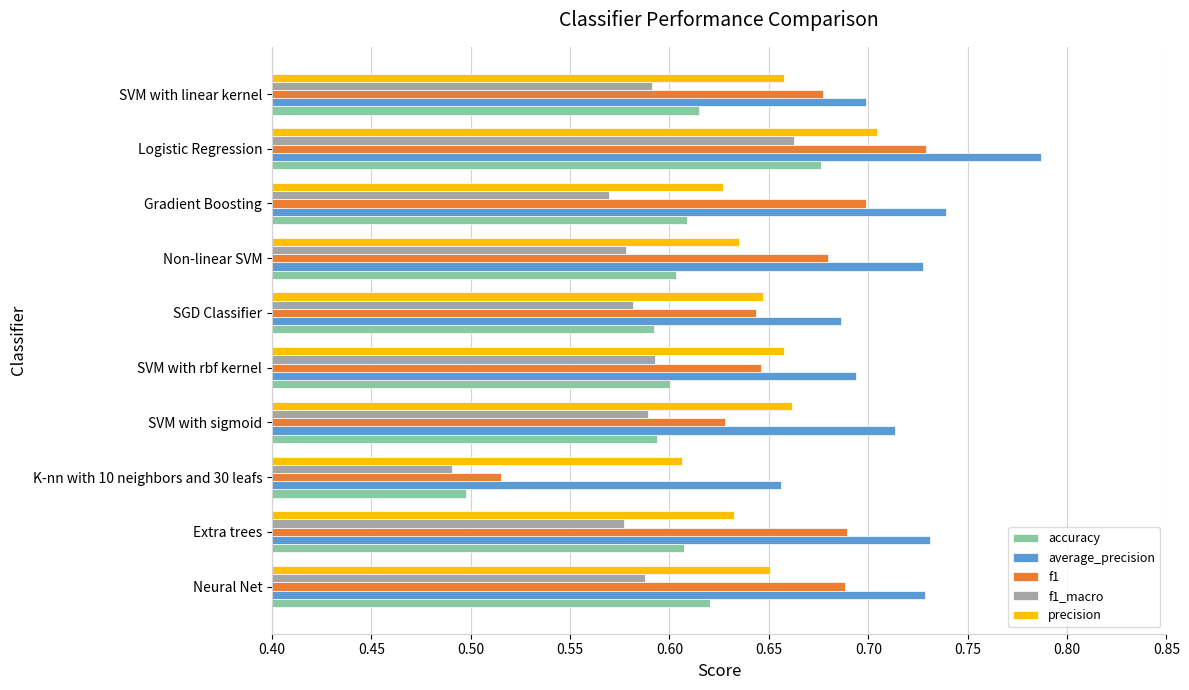

Which series has the largest range (max minus min)?

f1